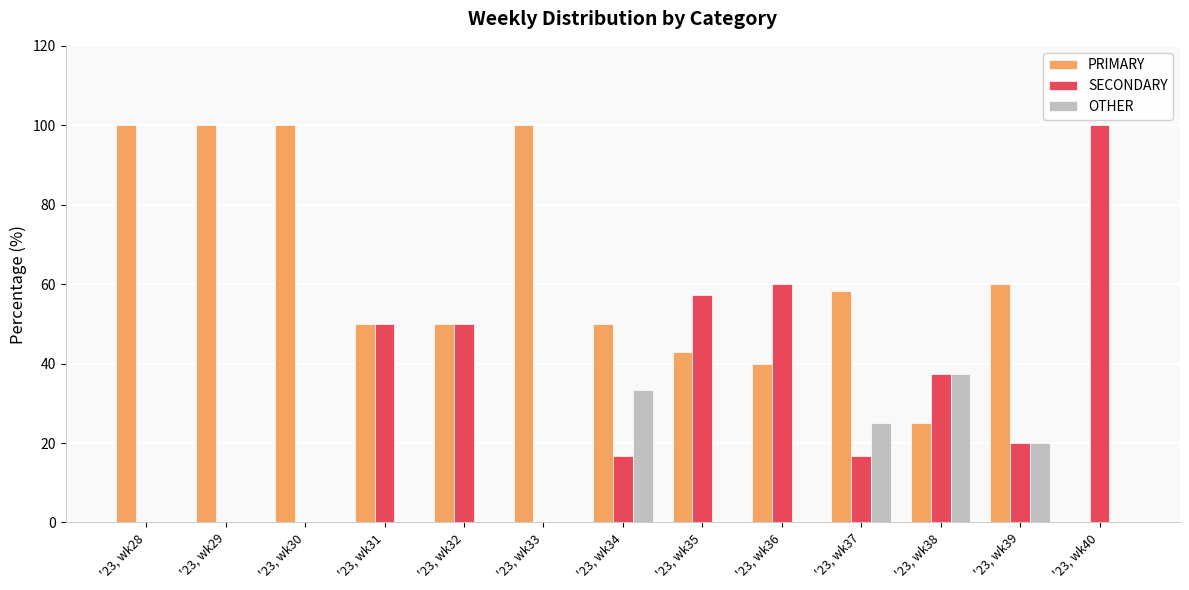

Are the bars horizontal?

No